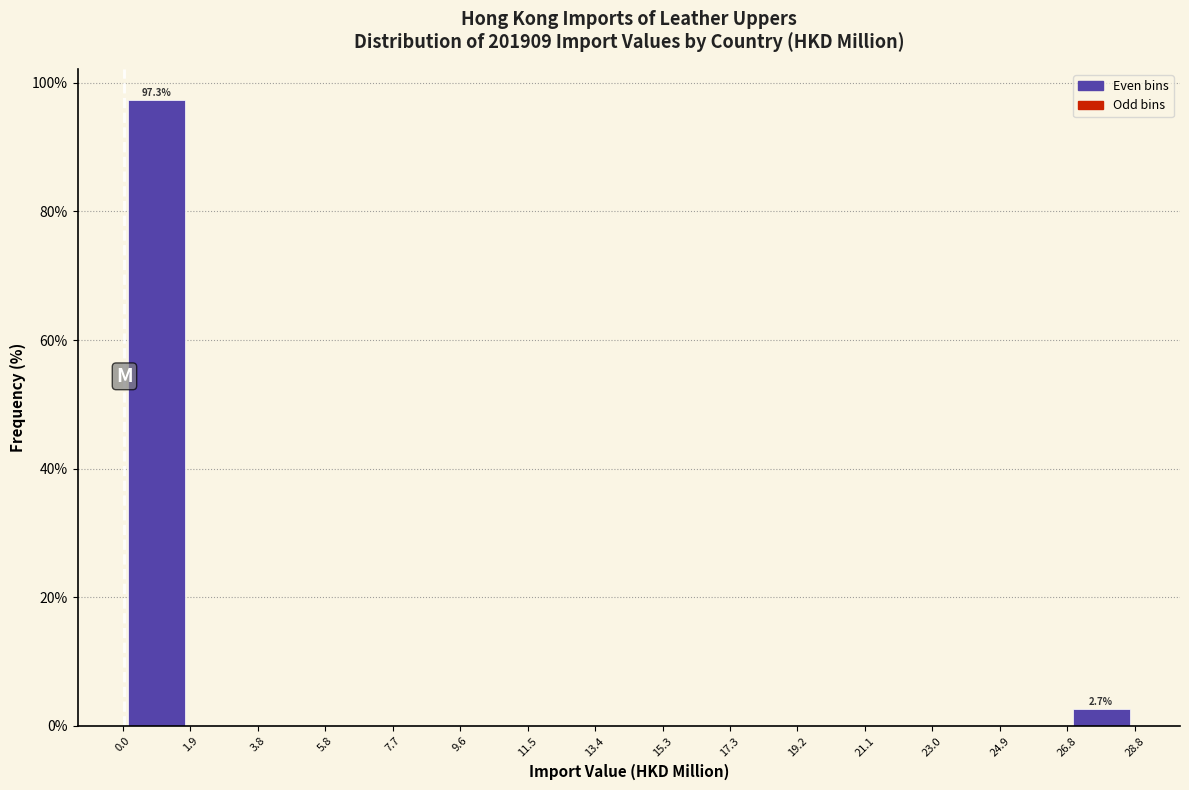

Which range on the x-axis has the tallest bar?

0.0 to 1.9